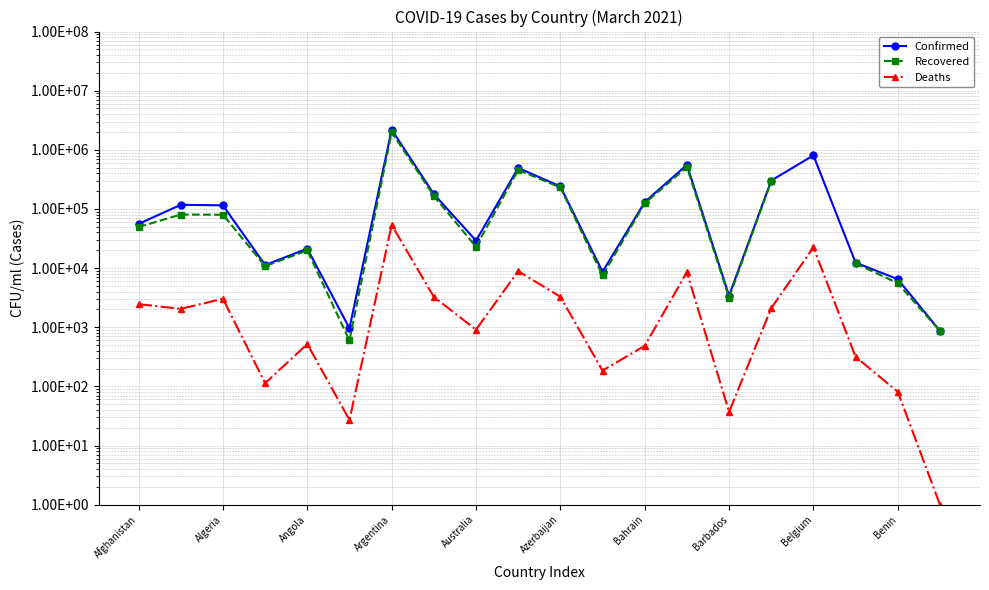

True or false: Recovered and Deaths cross at least once.

False